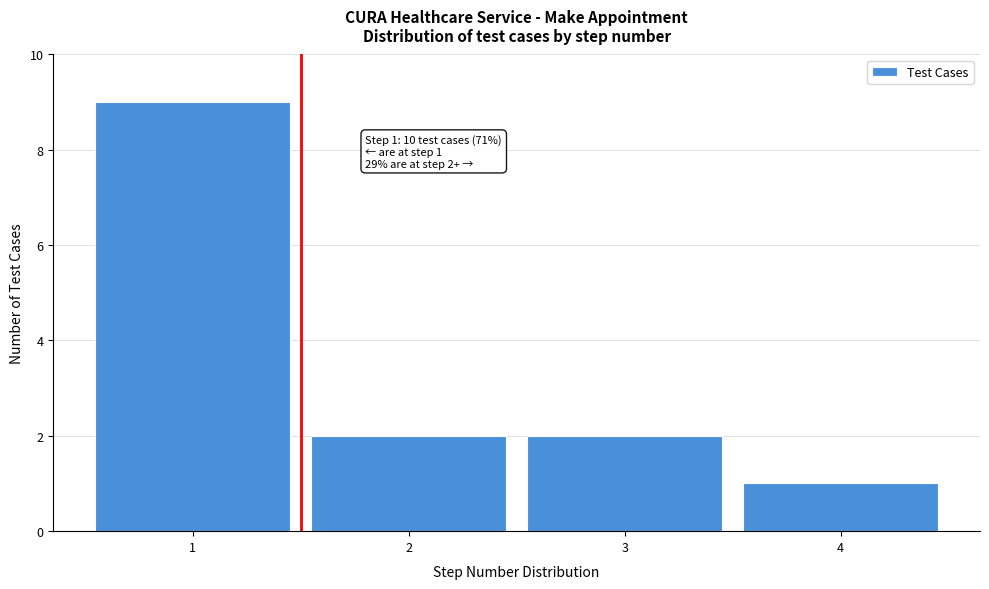

Over which range of the x-axis is the bar tallest?

0.5 to 1.5